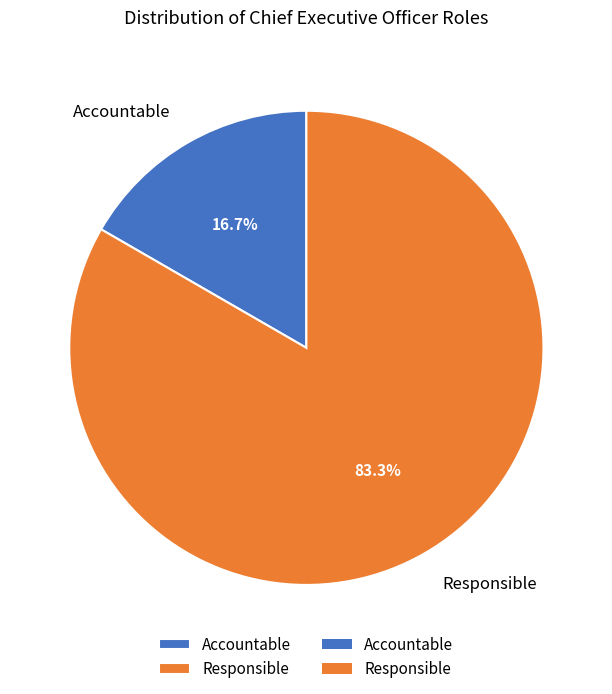

How many segments does this pie chart have?

2